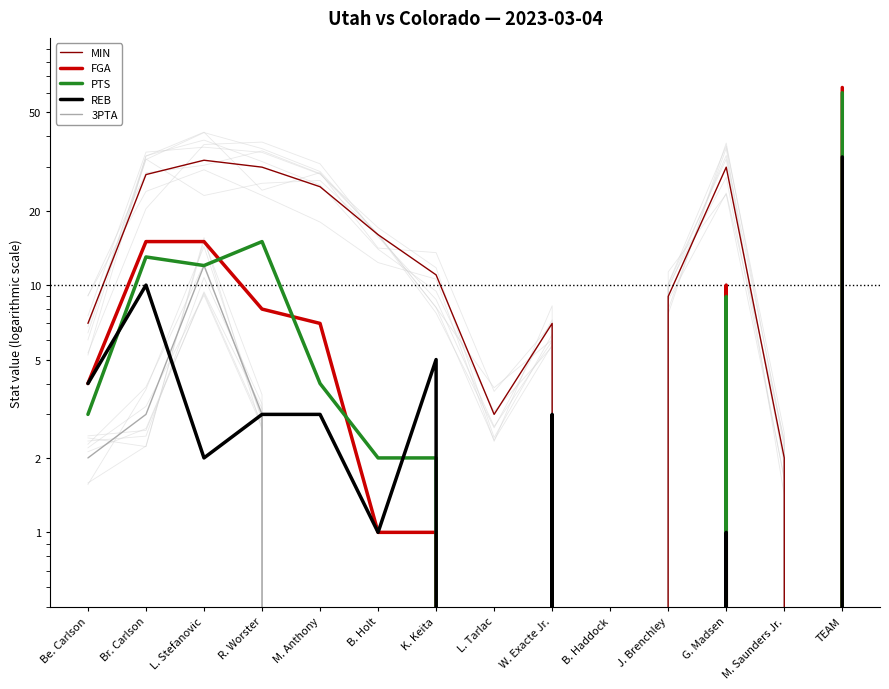

At which category does the chart reach its peak across all series?

TEAM